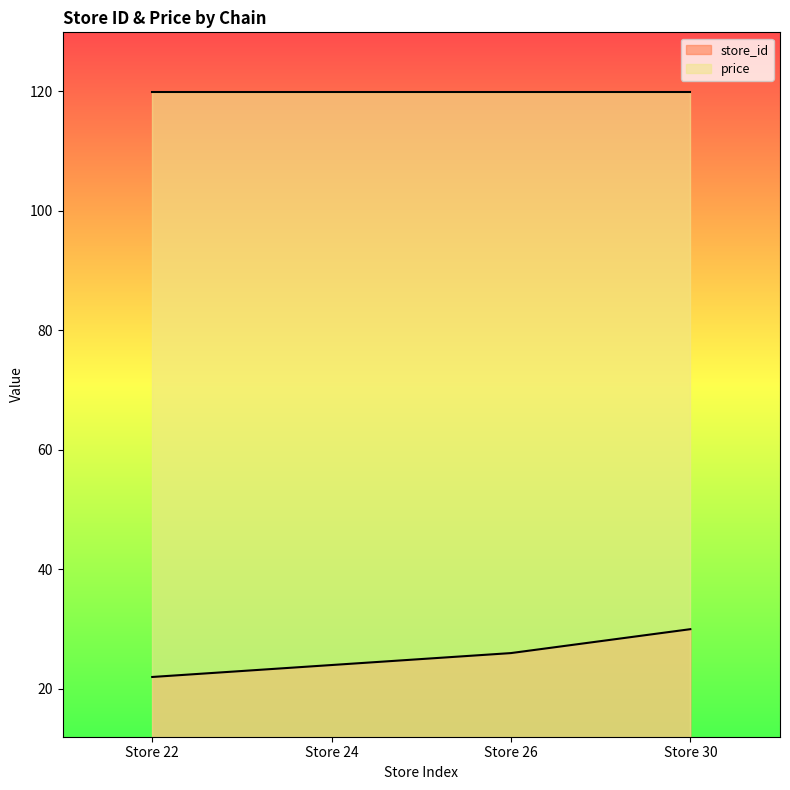

The chart shows a value of 14 at Store 30. True or false?

False